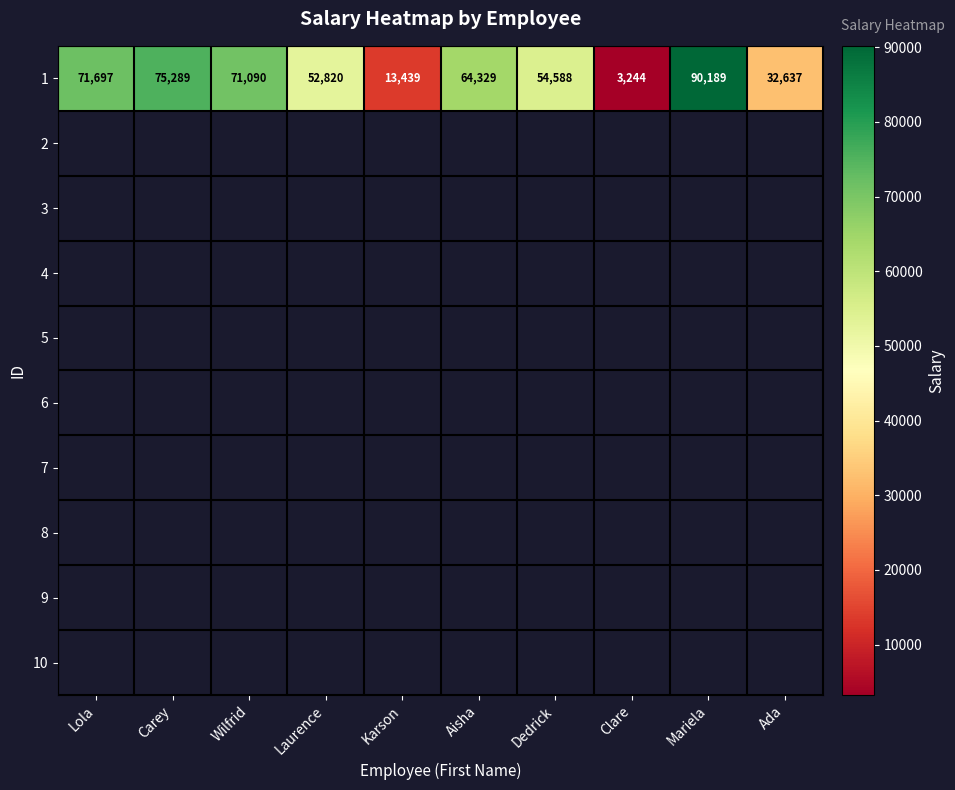

Where is the data nearest to the value 46716?

Laurence